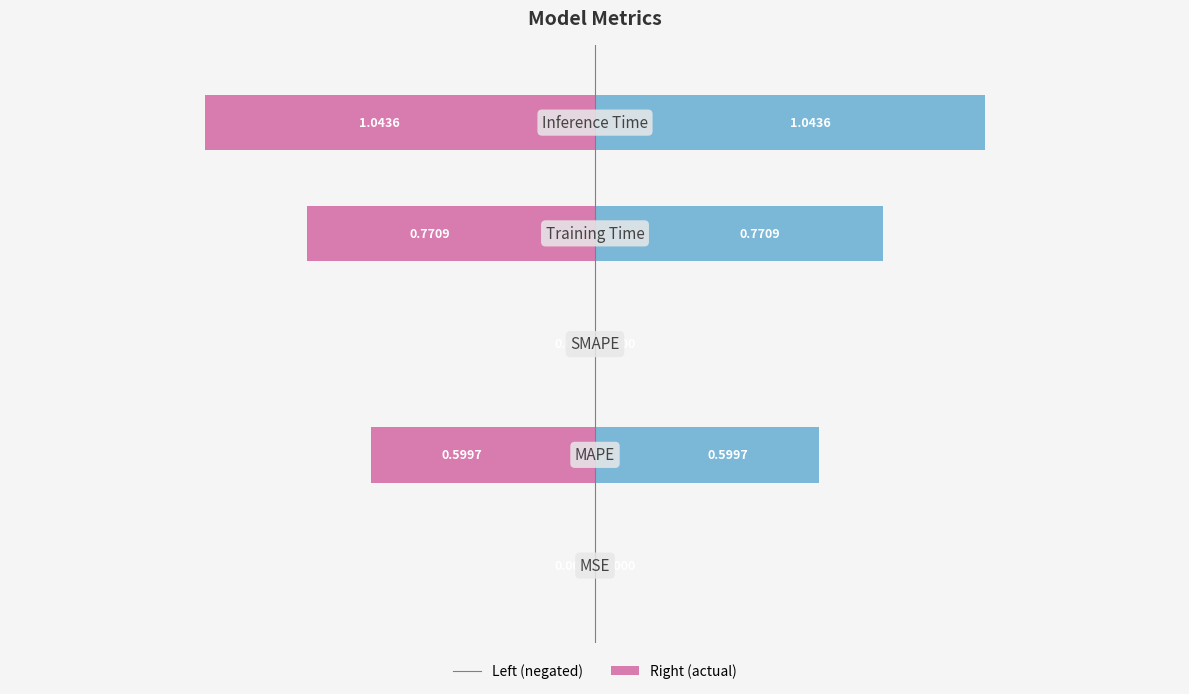

The col_1 (right) series shows 0.0 at −2.0. True or false?

False